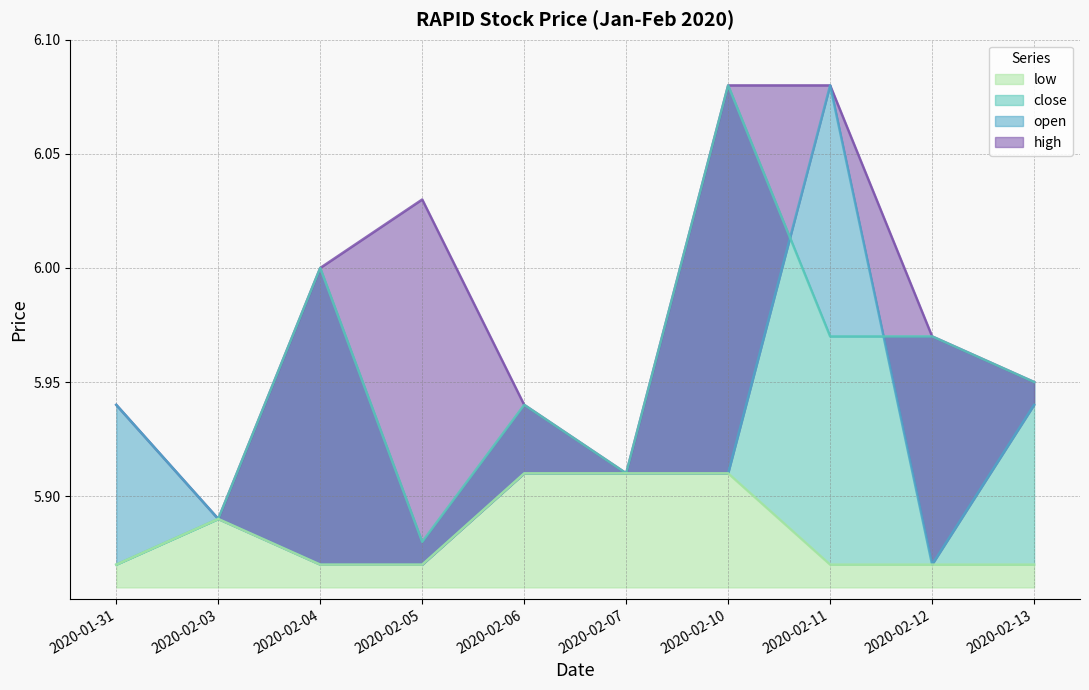

How many distinct data groups are displayed?

4